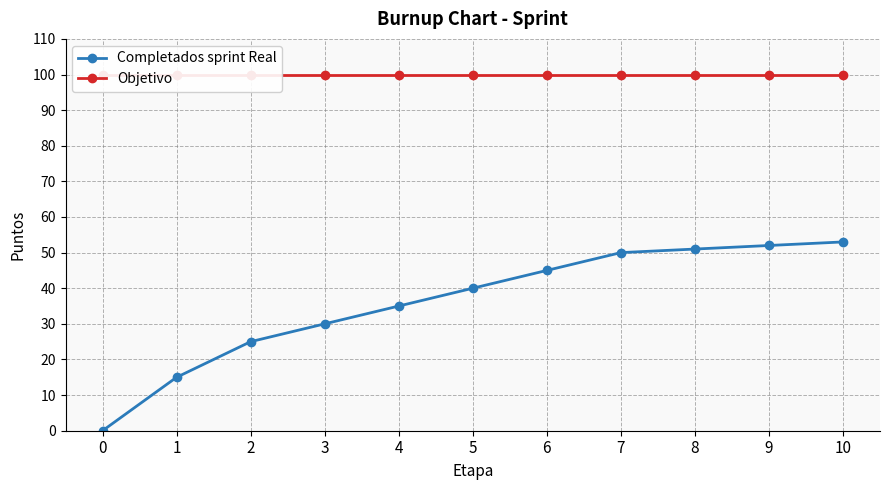

True or false: Objetivo has more than 2 points higher than both neighbors.

False